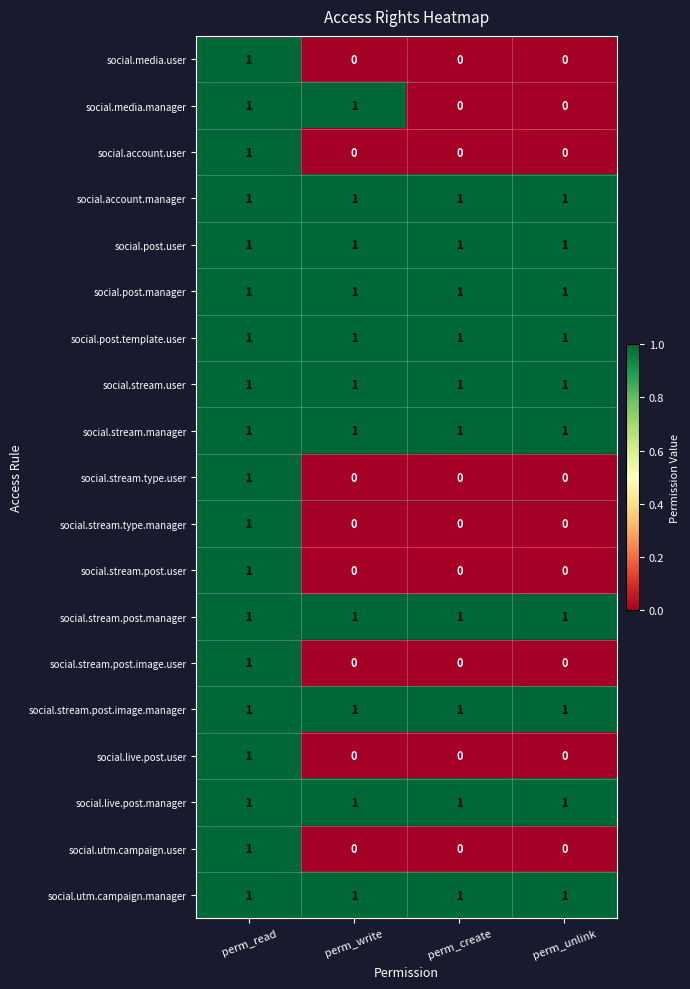

What is the total value across all series at perm_create?

10